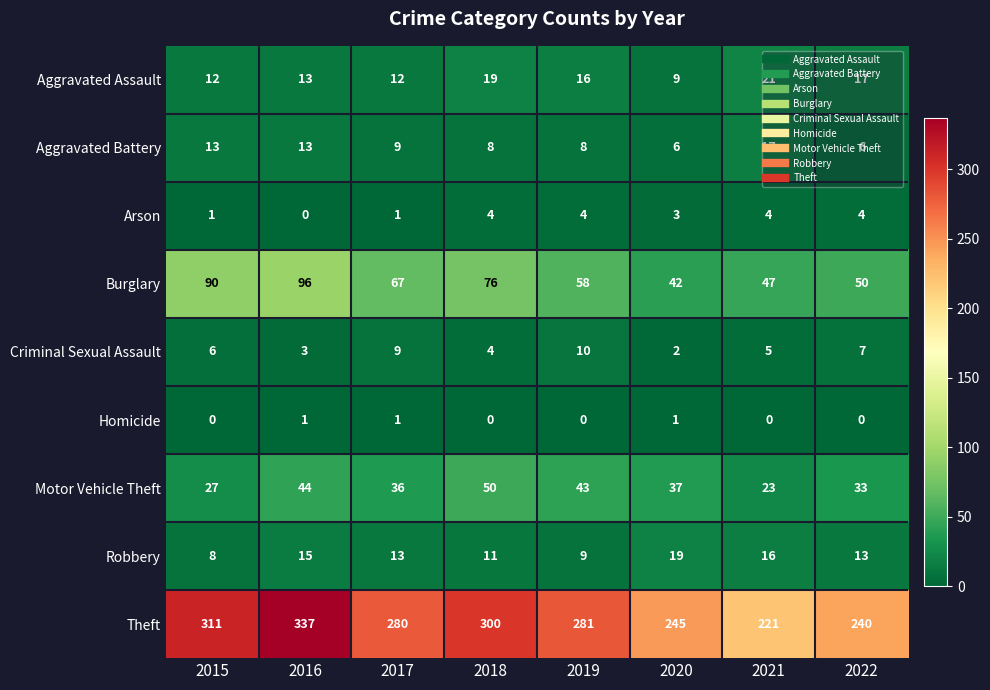

Where does the Aggravated Assault series first go above 16?

2018